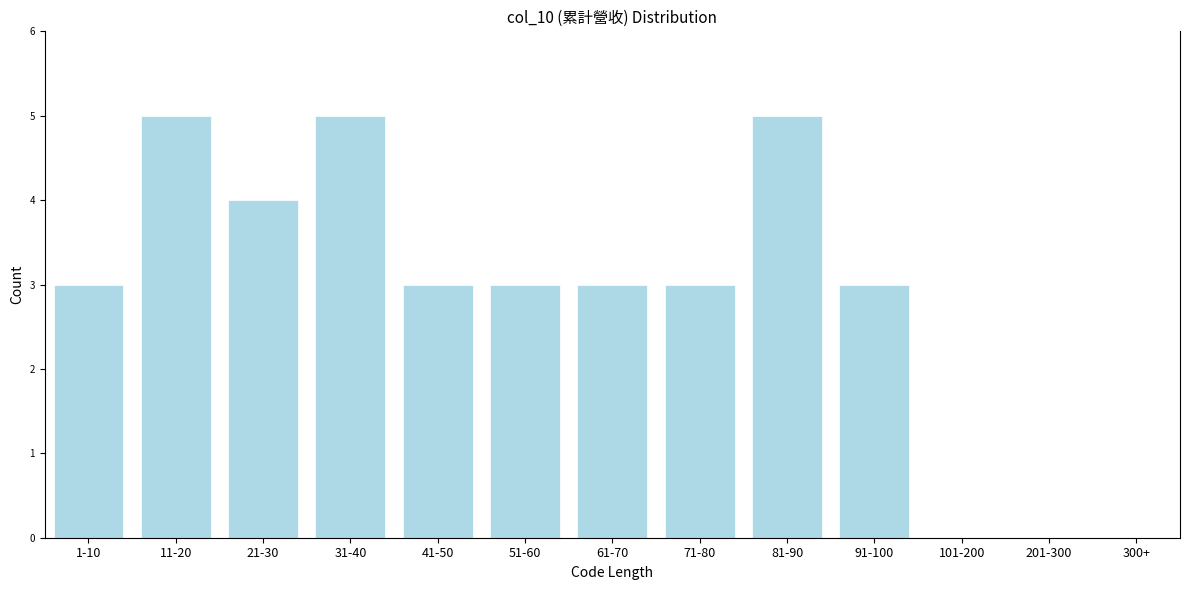

Reading right to left, transcribe all the data shown in this chart.

300+=0	201-300=0	101-200=0	91-100=3	81-90=5	71-80=3	61-70=3	51-60=3	41-50=3	31-40=5	21-30=4	11-20=5	1-10=3